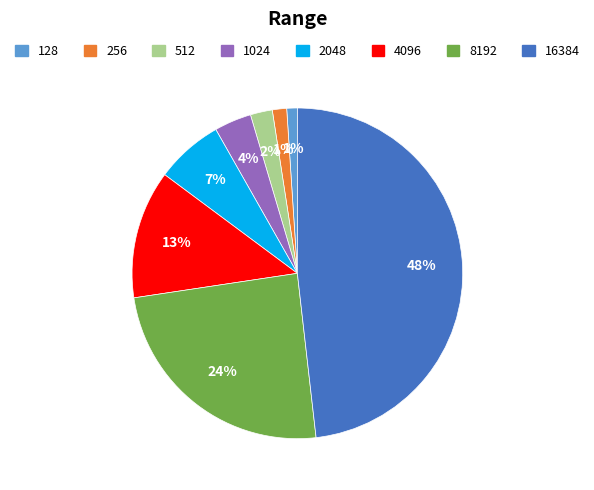

Which category has the biggest portion of the pie?

16384